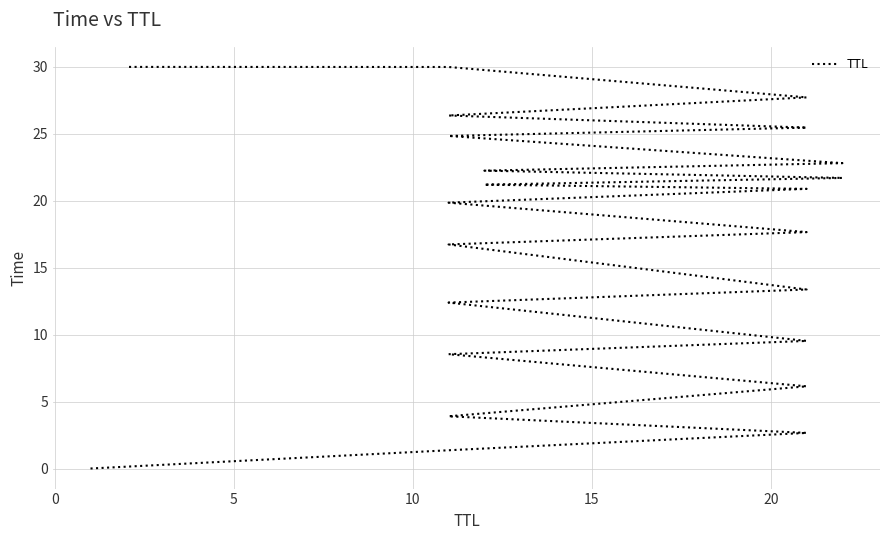

The value at 17 is 14.4. True or false?

False